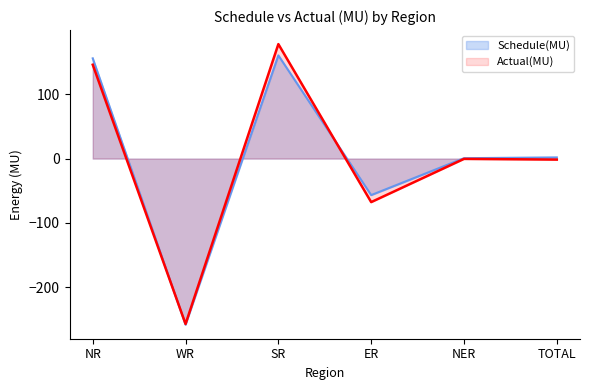

Where does the Actual(MU) series first go above 0?

NR